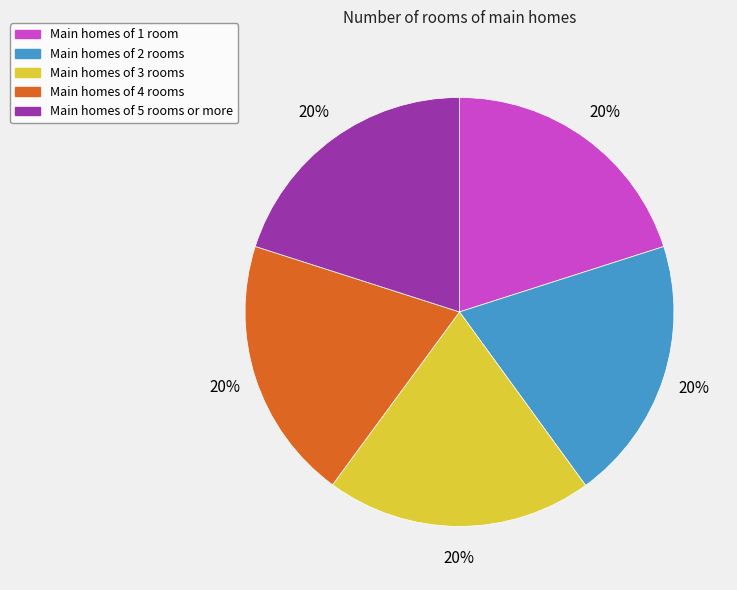

To the nearest percent, what portion does Main homes of 2 rooms represent?

20%